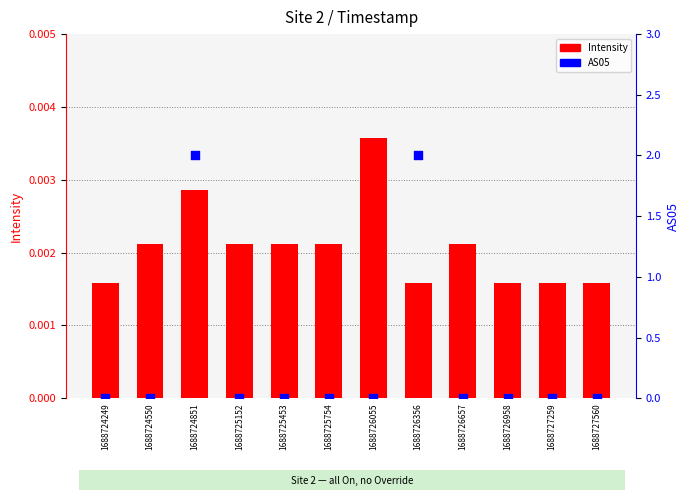

Which series has the largest Y range (max minus min)?

AS05